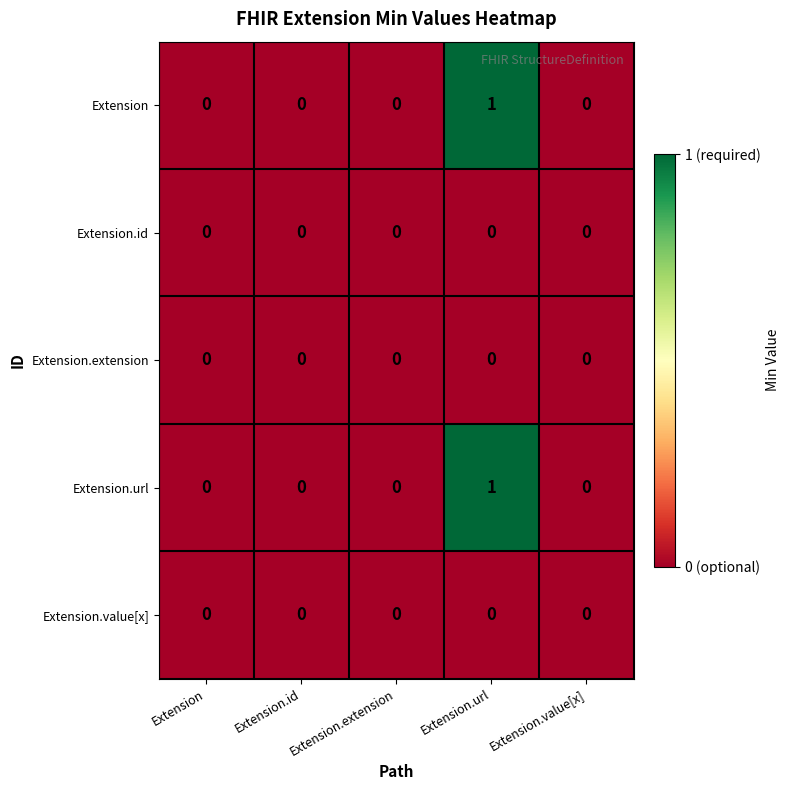

How many Extension.url values are between 0 and 1?

5